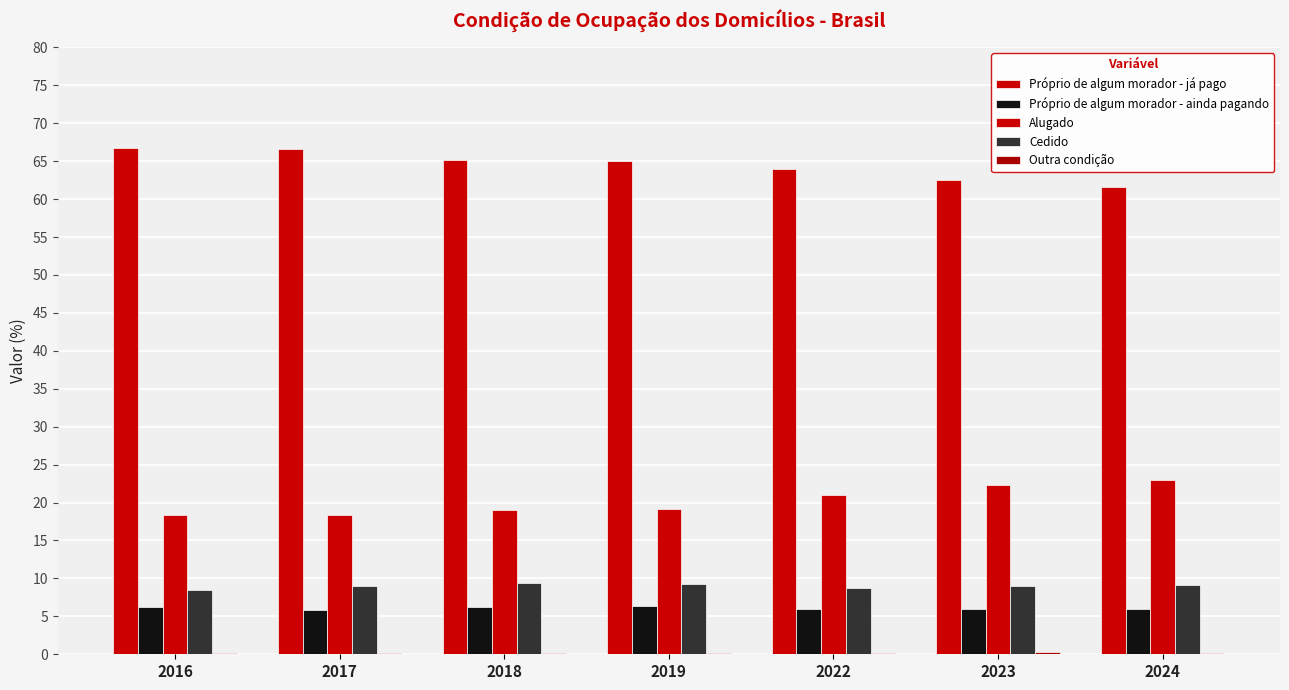

How many distinct data groups are displayed?

5